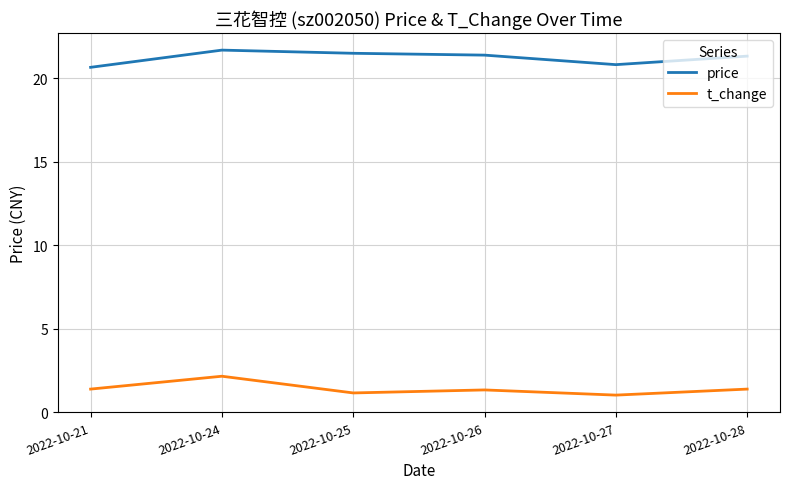

List the series in order of their overall mean, highest first.

price, t_change